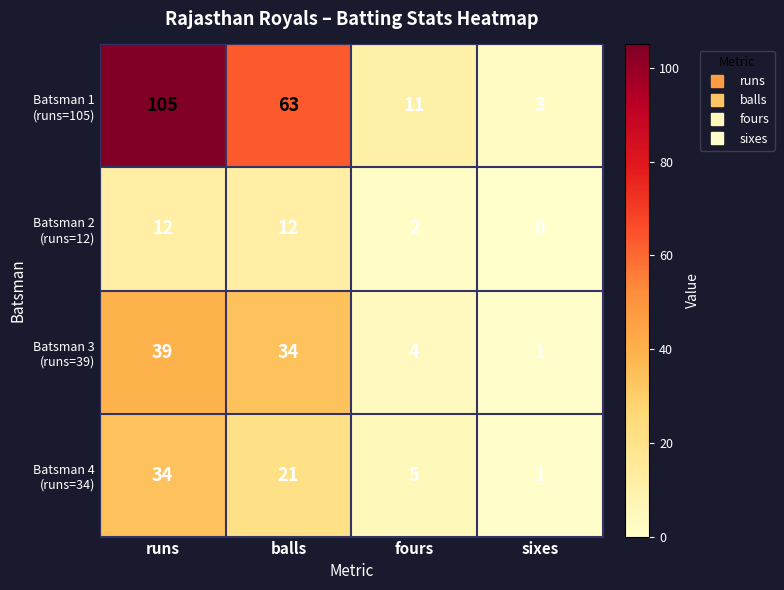

How many series are shown in this chart?

4